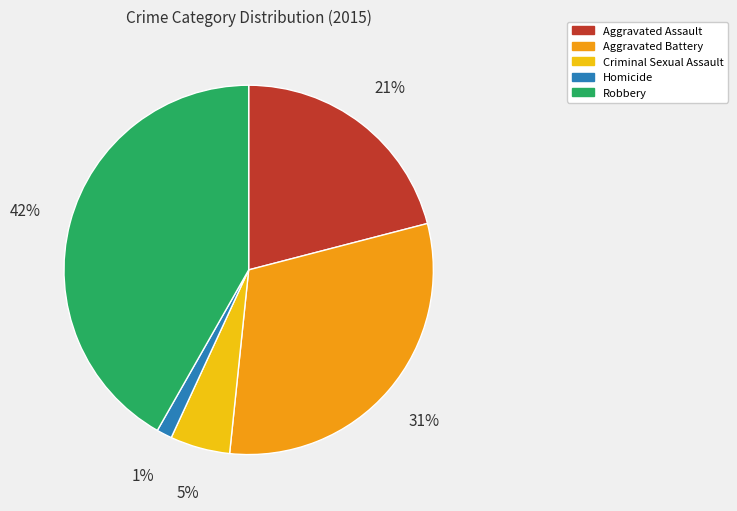

Which has a higher value, Aggravated Battery or Aggravated Assault?

Aggravated Battery